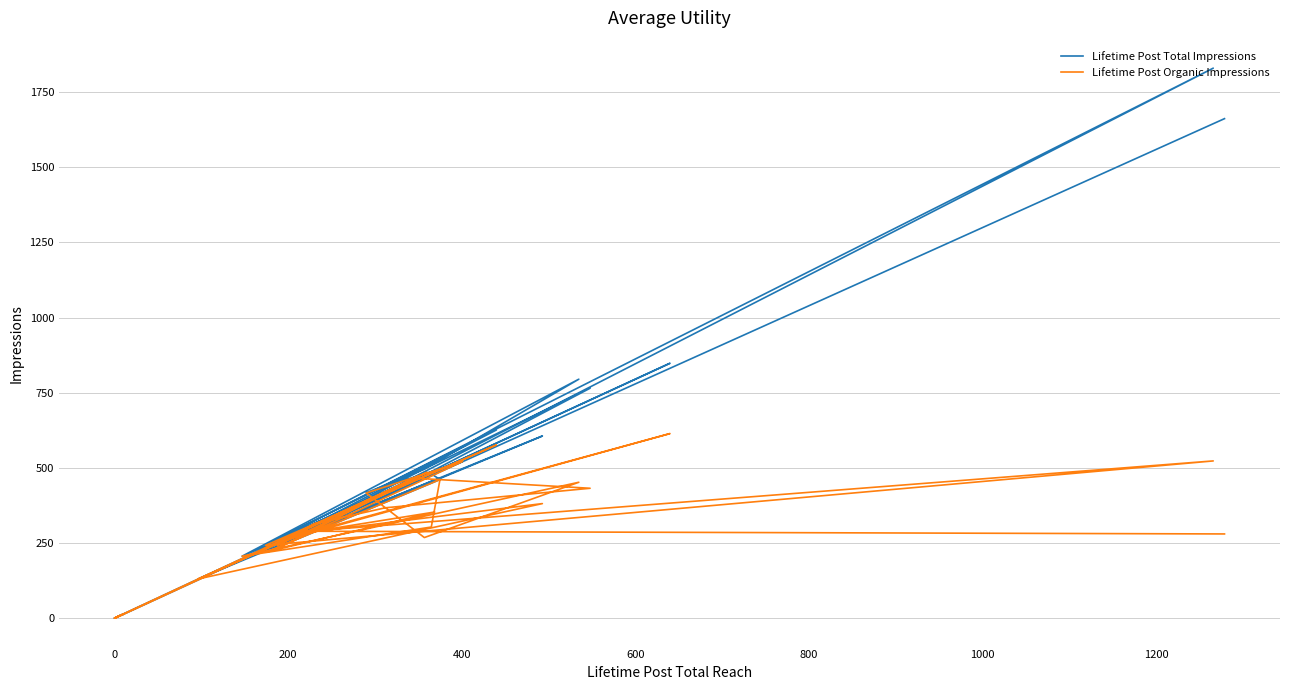

What are all the series names shown in the legend?

Lifetime Post Total Impressions, Lifetime Post Organic Impressions